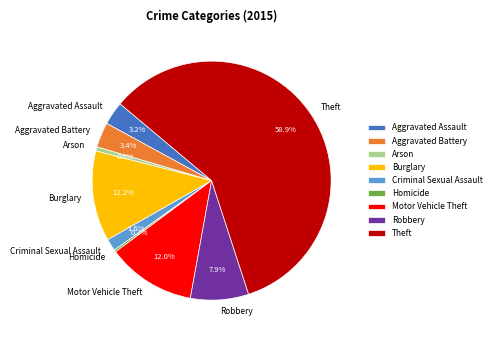

Which slice is the largest?

Theft